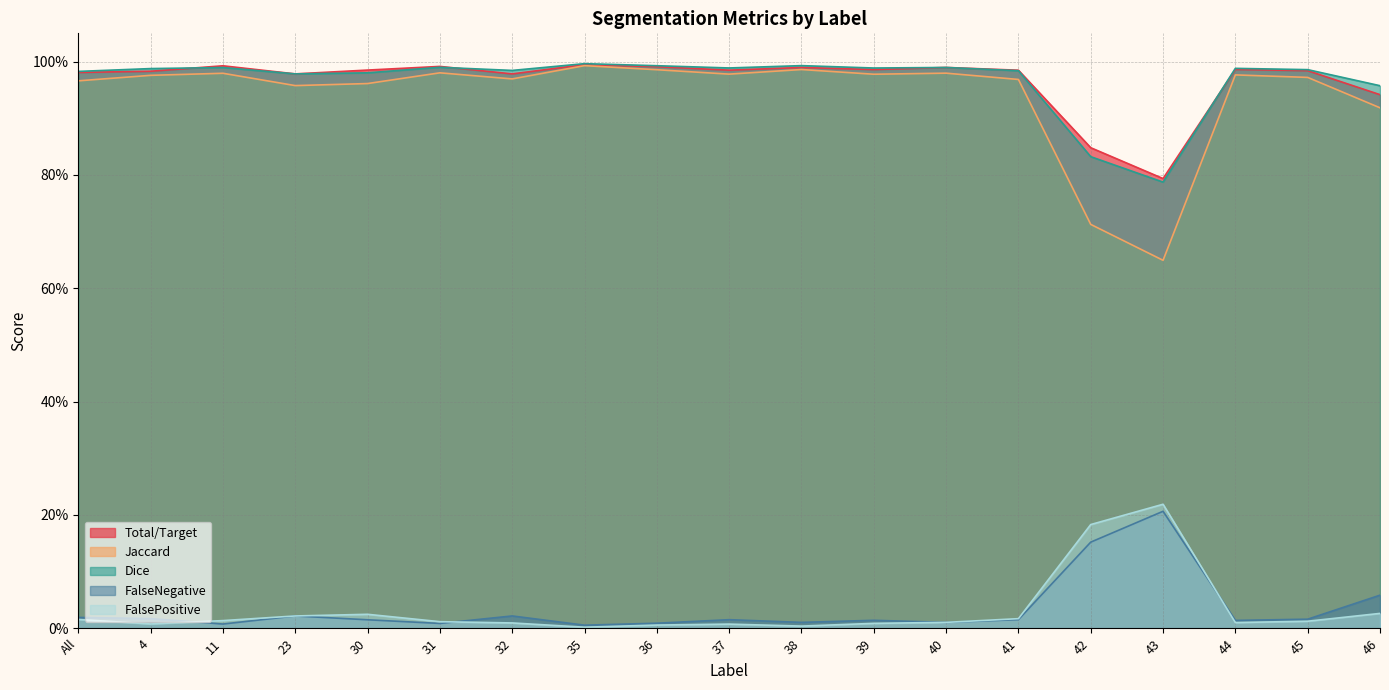

What is the difference between the second highest and second lowest values in the FalsePositive series?

0.2